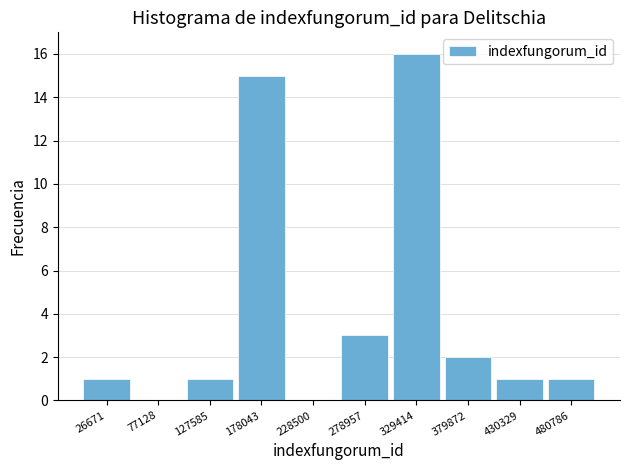

Reading left to right, transcribe this chart: for each bar, give the range it covers on the x-axis and its height. Neither the bar edges nor the heights are printed on the chart, so give them approximately, as read against the axes.

0 to 50000: 1
50000 to 100000: 0
100000 to 150000: 1
150000 to 200000: 15
200000 to 250000: 0
250000 to 300000: 3
300000 to 350000: 16
350000 to 410000: 2
410000 to 460000: 1
460000 to 510000: 1